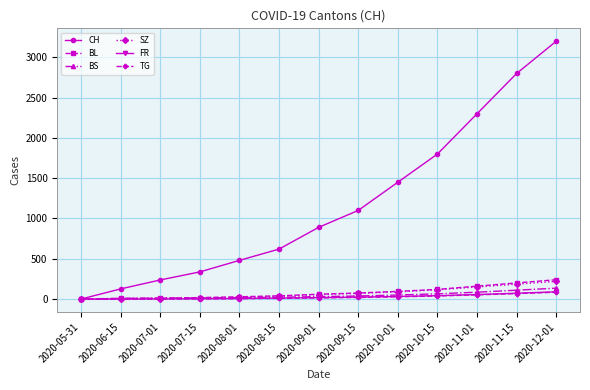

What is the average value of the SZ series?

74